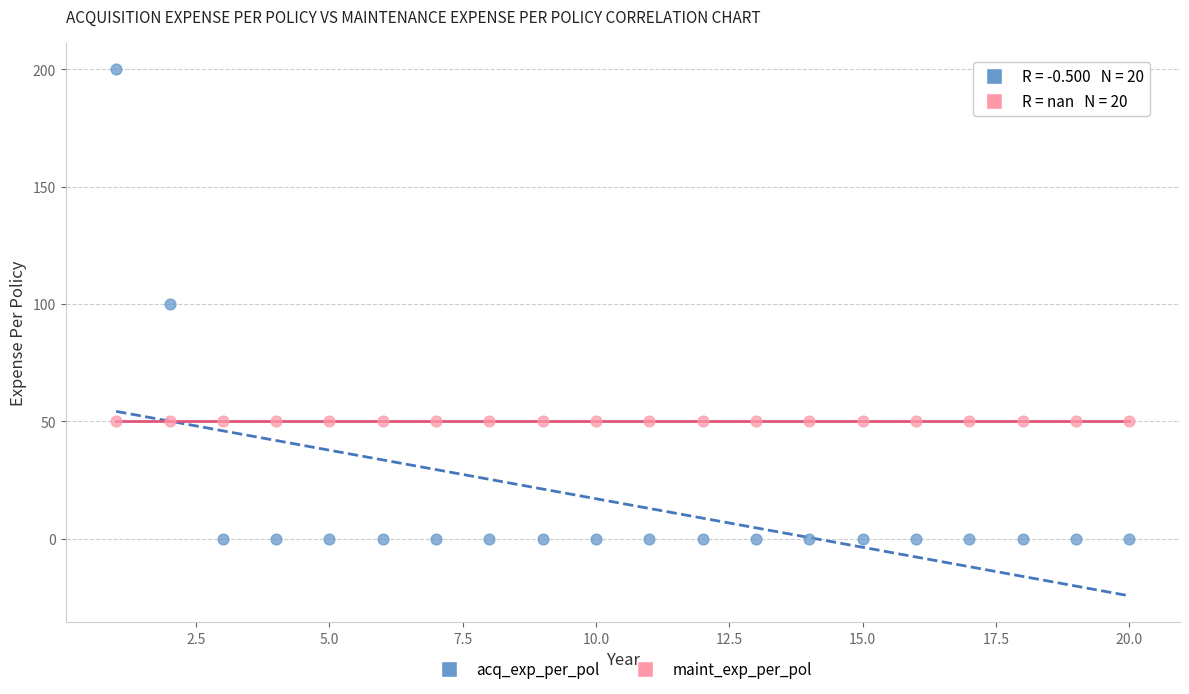

Which series reaches the maximum Y coordinate?

acq_exp_per_pol